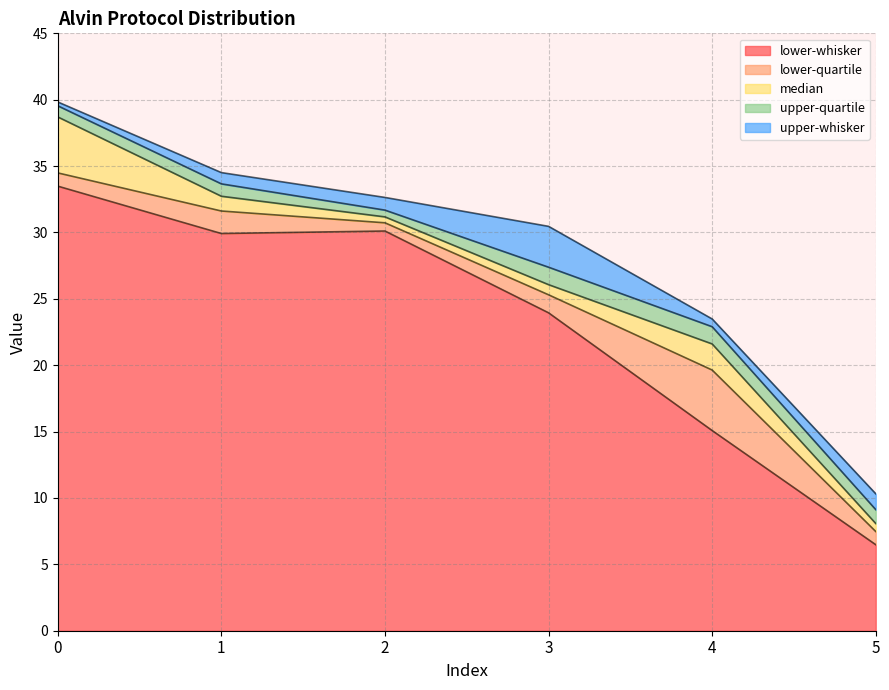

What is the maximum value for lower-whisker?

33.5